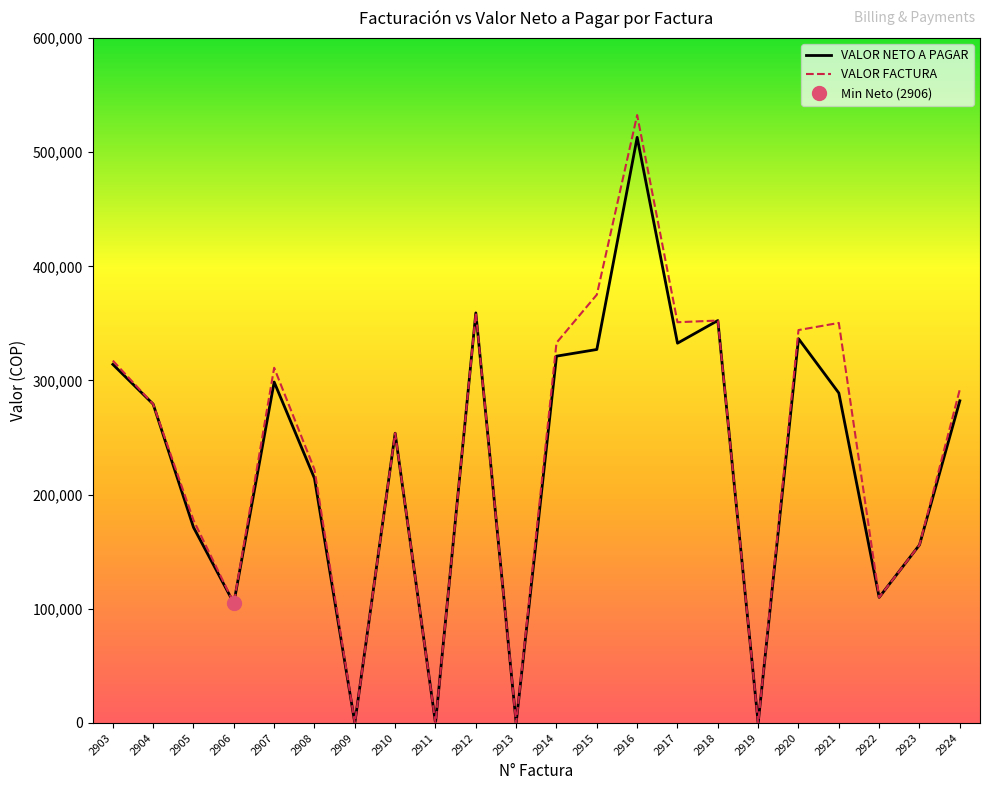

Which series has the largest range (max minus min)?

VALOR FACTURA